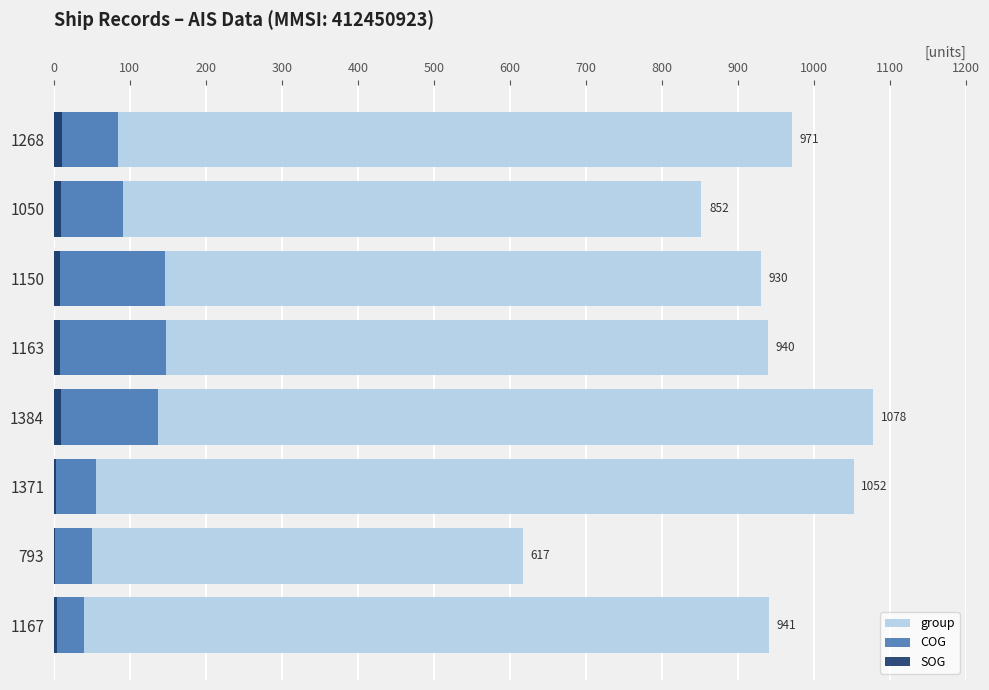

What is the sum of all SOG values?

52.8